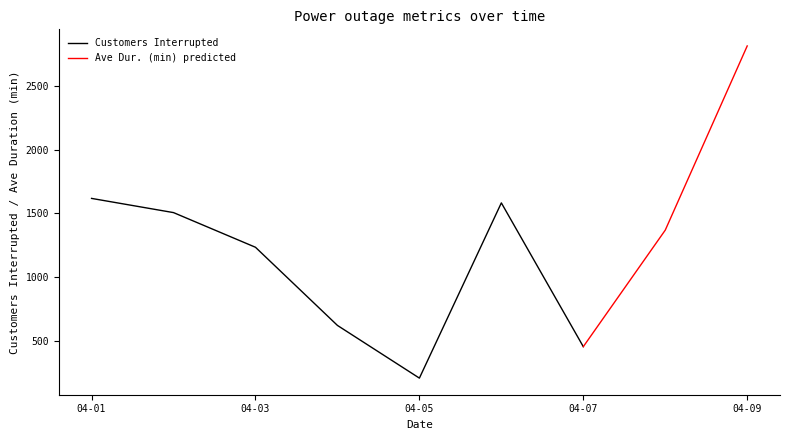

How many lines are shown in the chart?

2